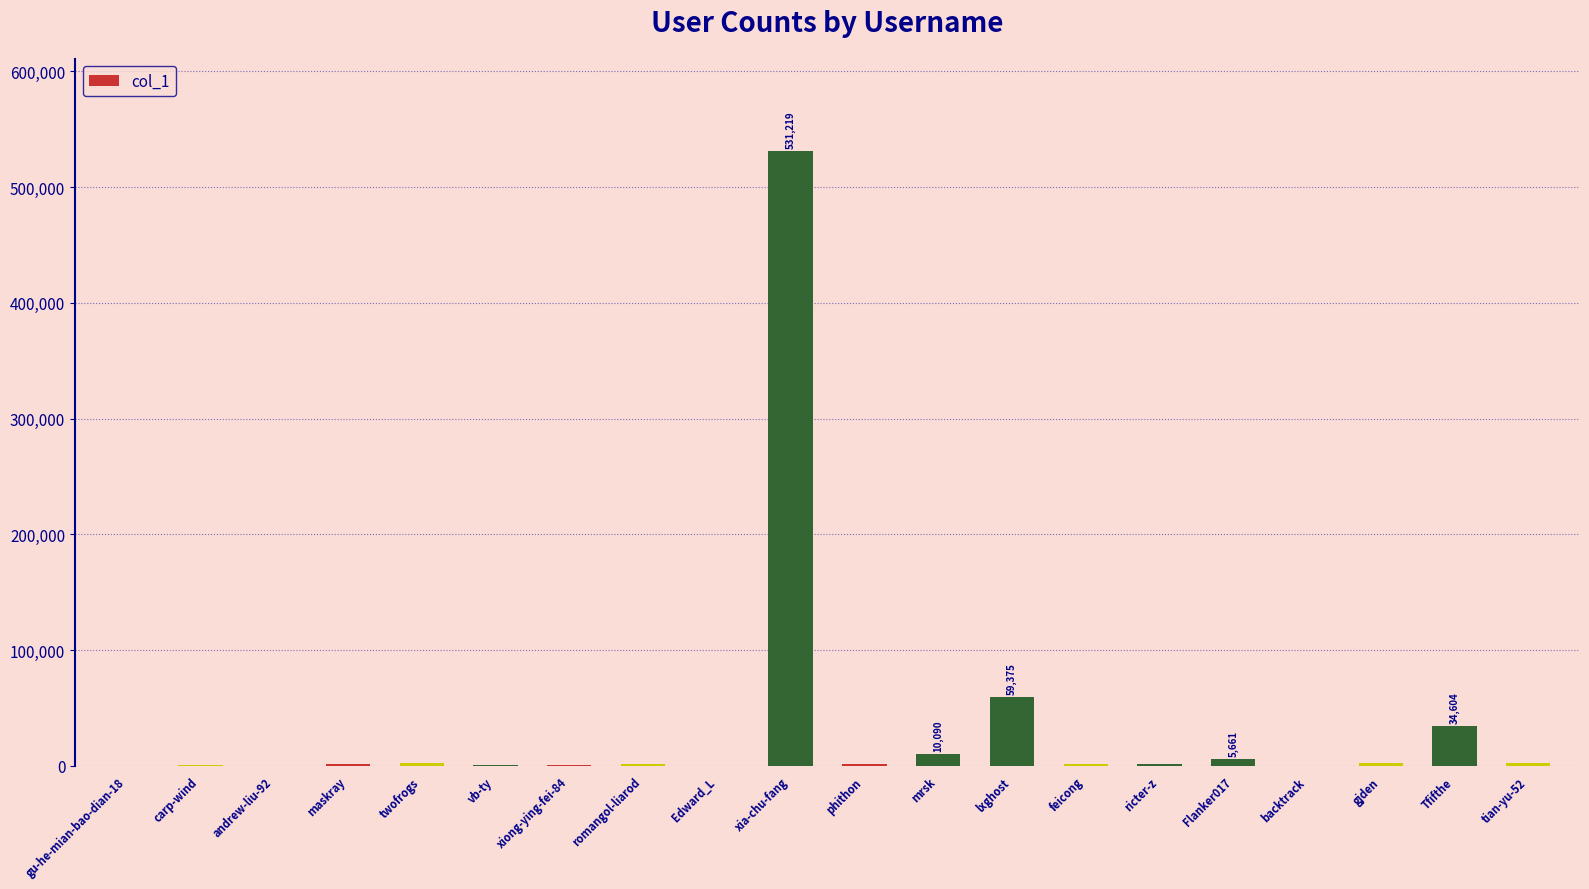

What value does the data have at lxghost?

59375